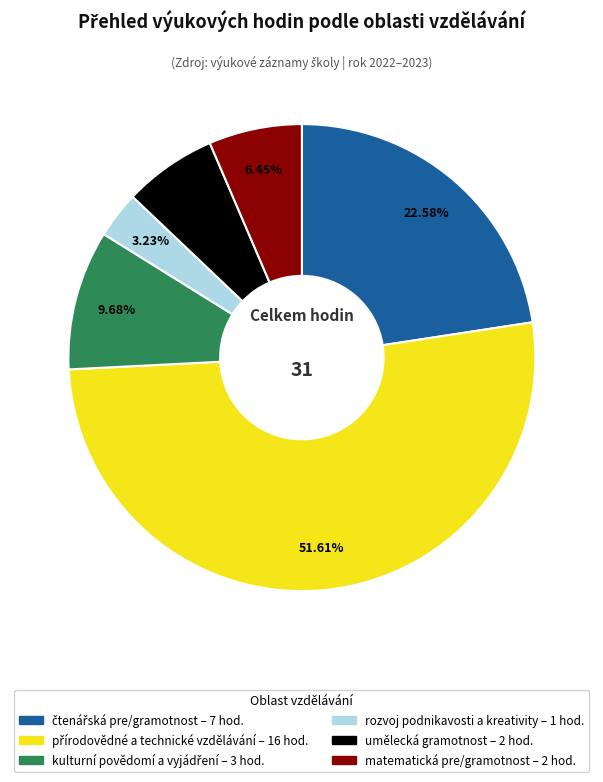

Count the number of slices in the pie.

6